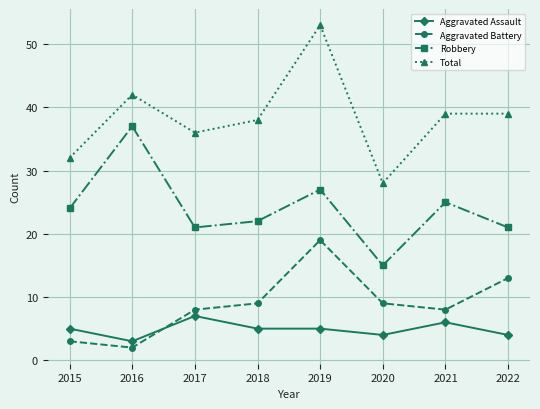

What is the difference between the maximum and minimum values in the Total series?

25